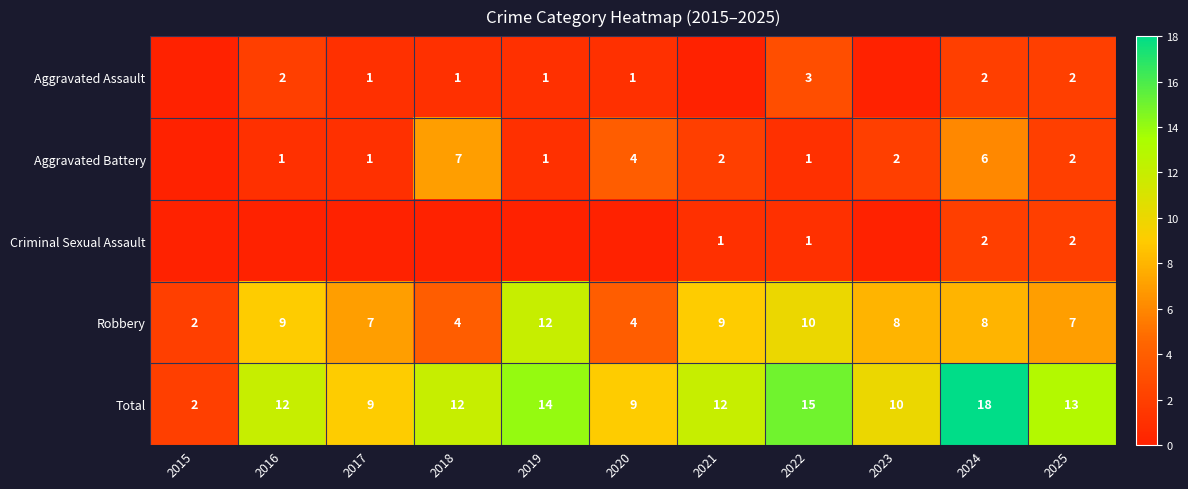

What is the difference between the highest and lowest values at 2024?

16